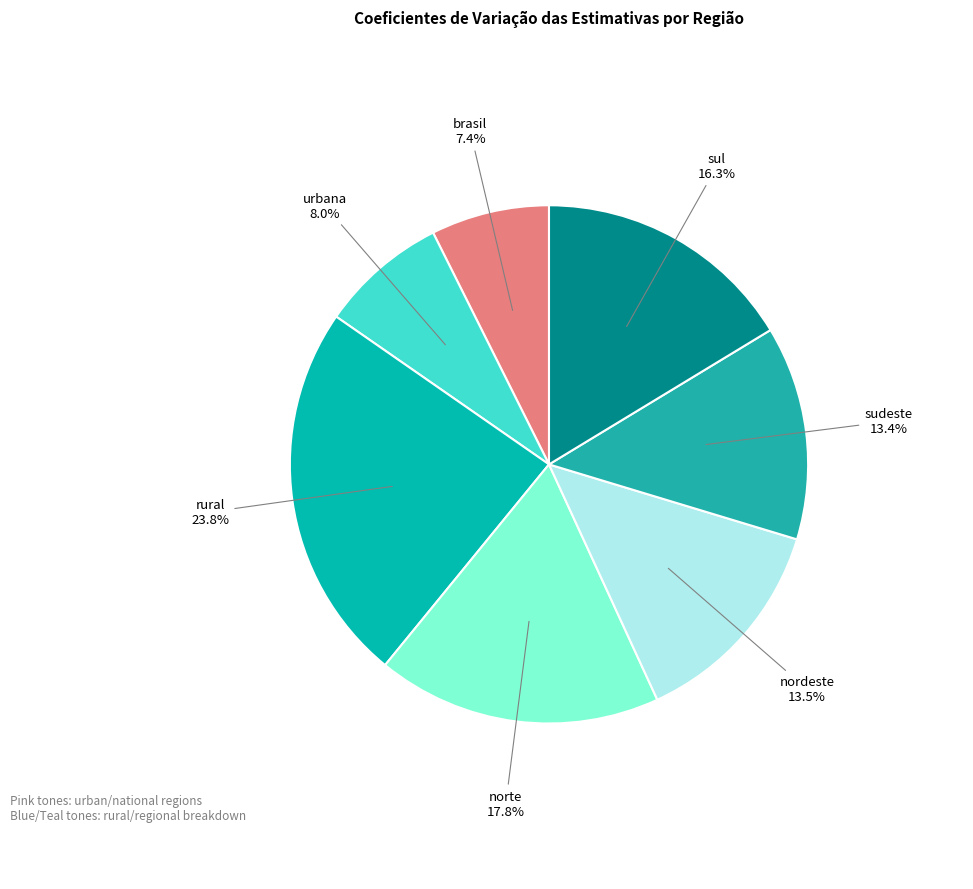

To the nearest percent, what is the difference between the norte and urbana slice percentages?

10%